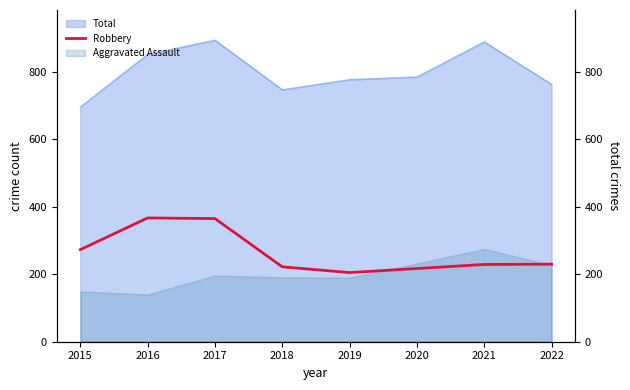

What value does the data have at 2016, to the nearest 5?

365